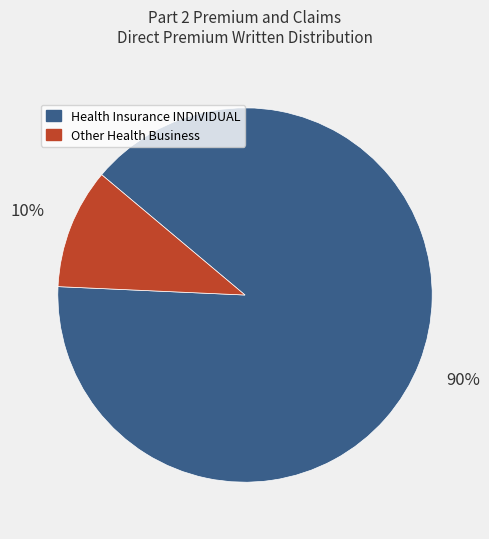

Is there any slice that represents more than half of the pie?

Yes